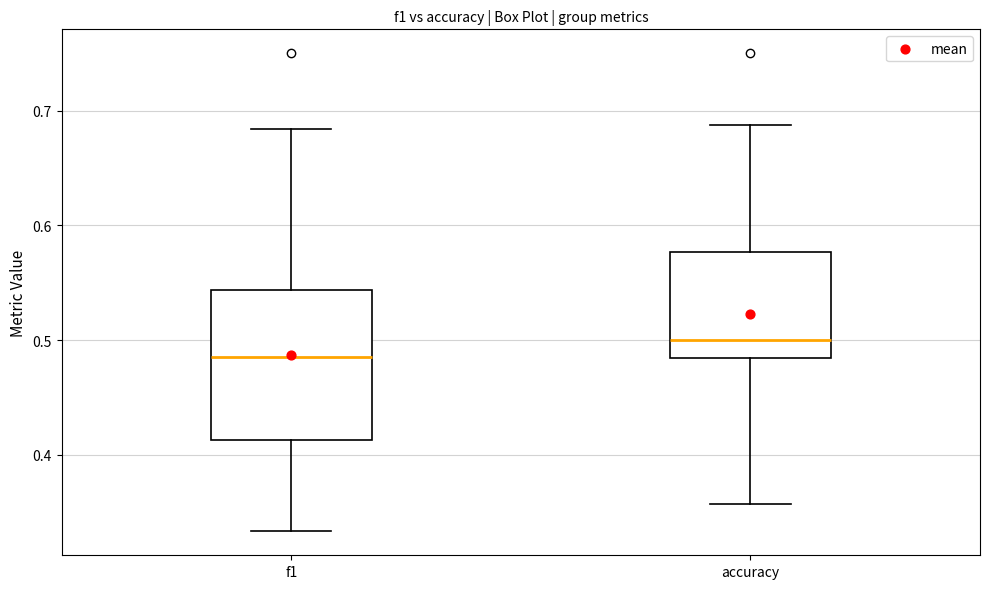

Reading left to right, transcribe this box plot: for each box, give where its median line is, the range the box spans, and where its two whiskers end, as read against the y-axis. The values are not printed on the chart, so give them approximately, as read against the axis.

f1: median 0.49, box 0.41 to 0.54, whiskers 0.33 to 0.68
accuracy: median 0.50, box 0.48 to 0.58, whiskers 0.36 to 0.69